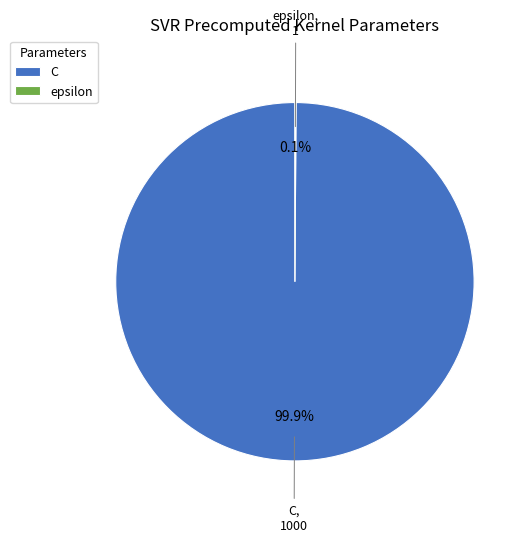

How much of the chart is everything except C?

0.1%